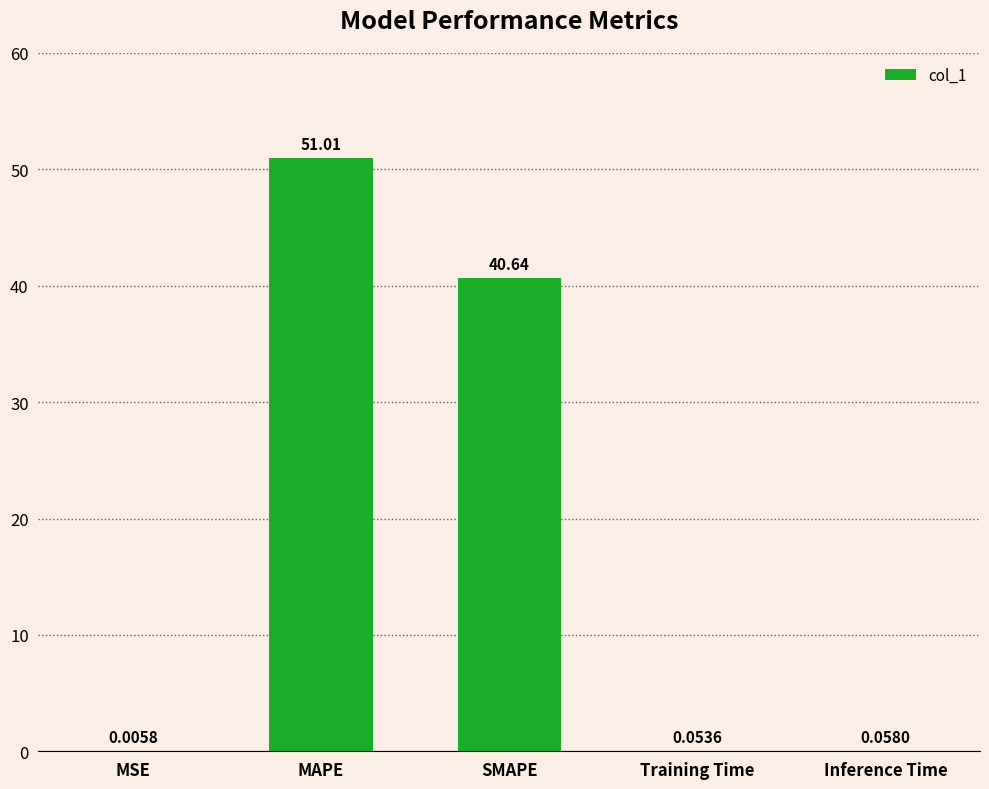

Between Training Time and MSE, which is larger?

Training Time